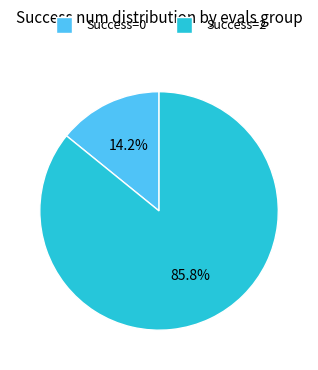

Which has a higher value, Success=0 or Success=2?

Success=2